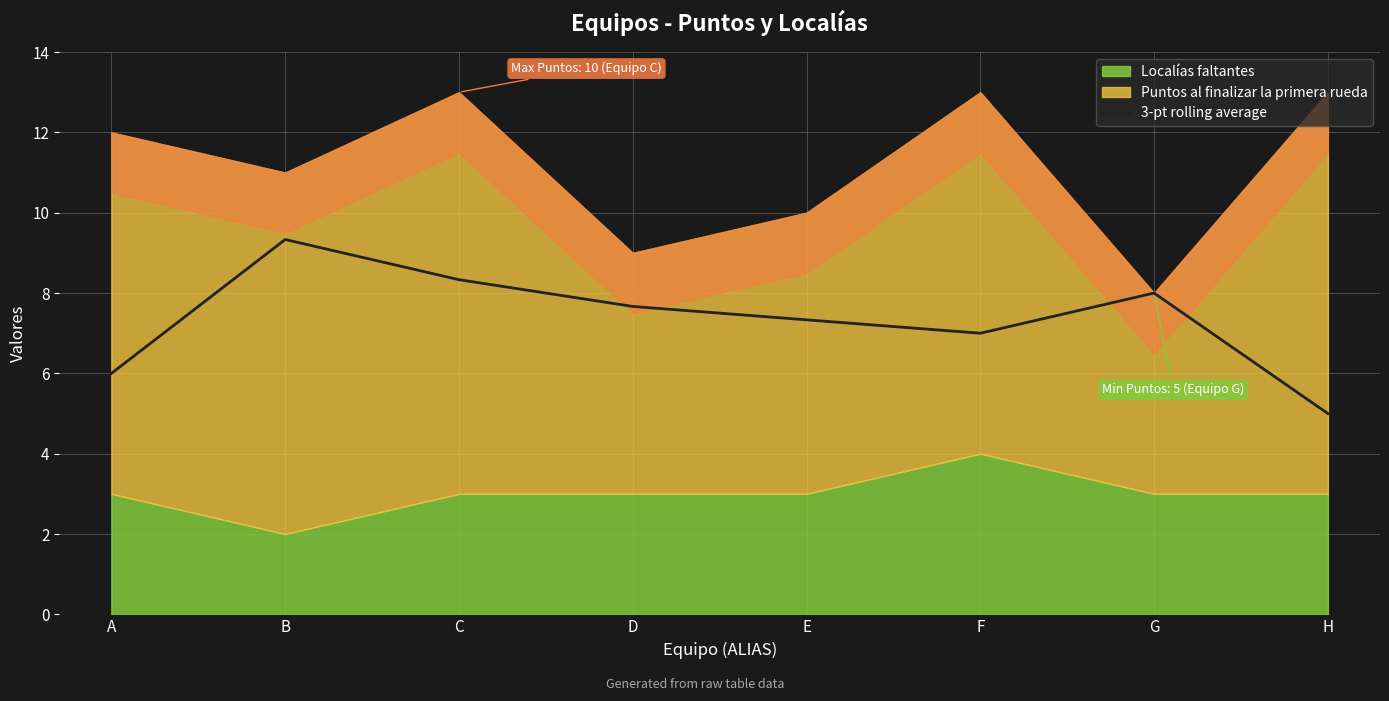

What is the difference between the values at B and D?

1.7